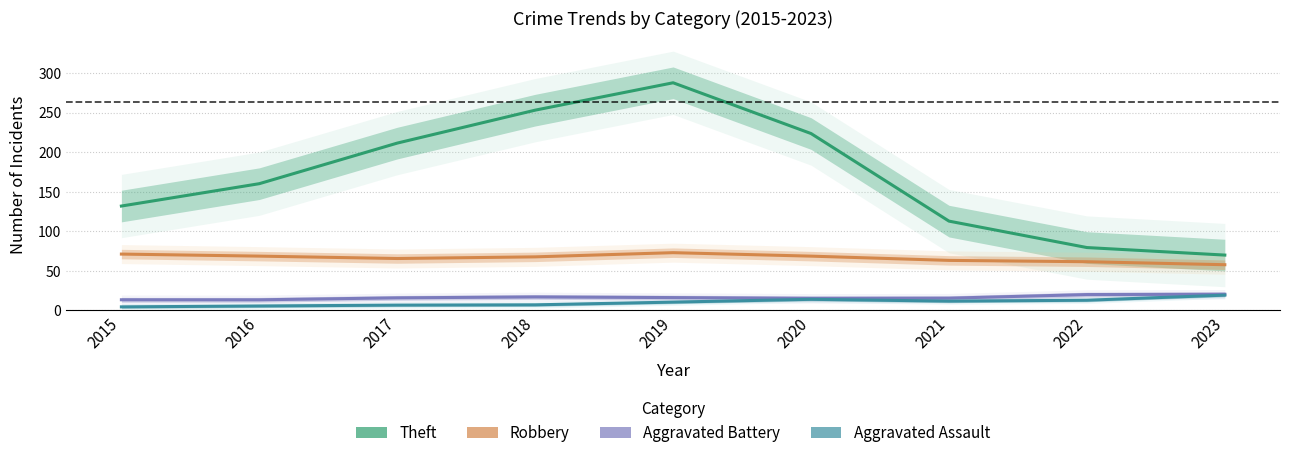

How many values in the Theft series are below 139?

4